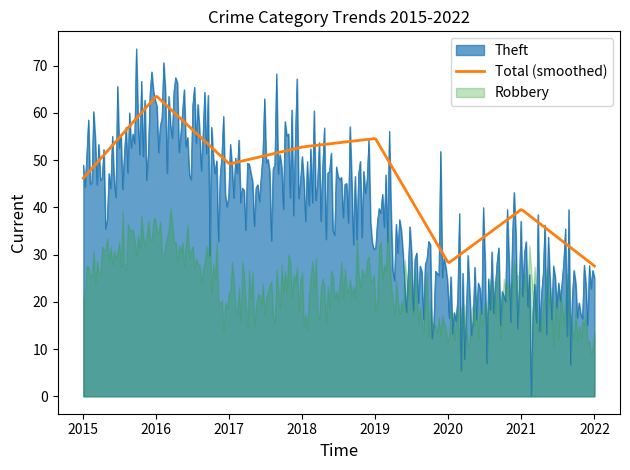

What is the highest value of the Theft series?

73.6